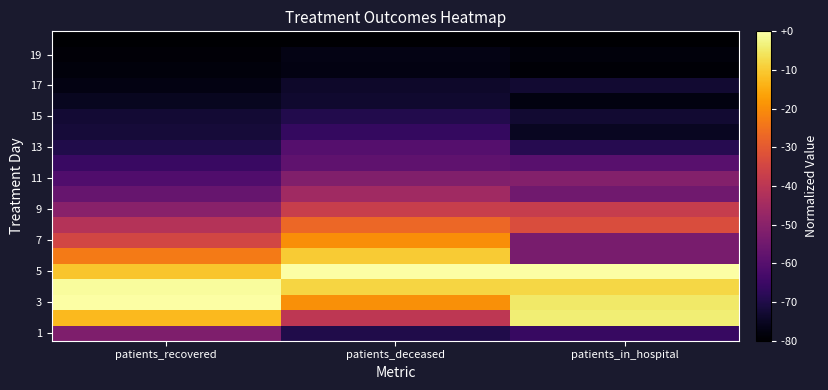

Count the number of categories in the chart.

3